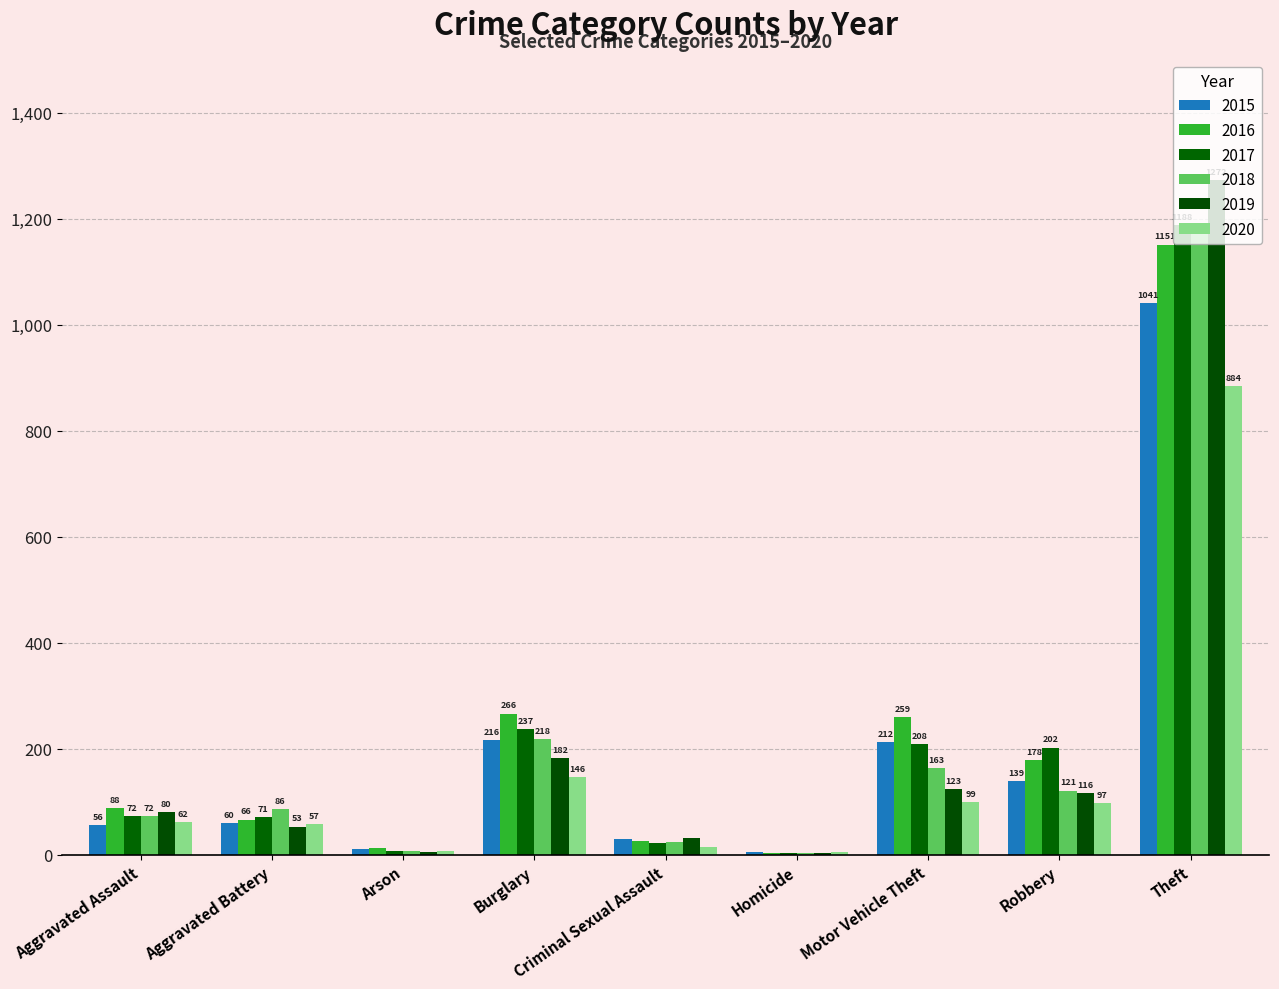

What is the average value of the 2019 series?

207